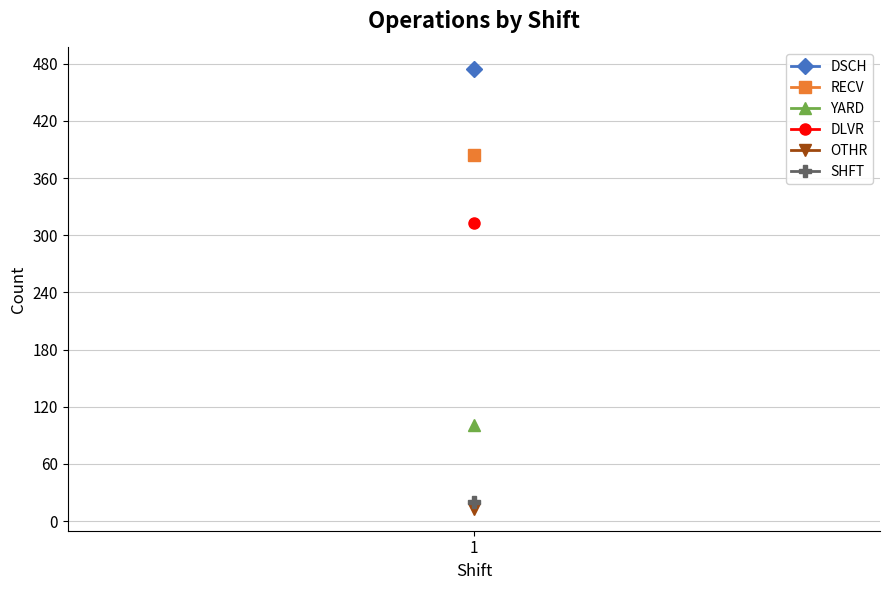

True or false: RECV and YARD intersect in this chart.

False